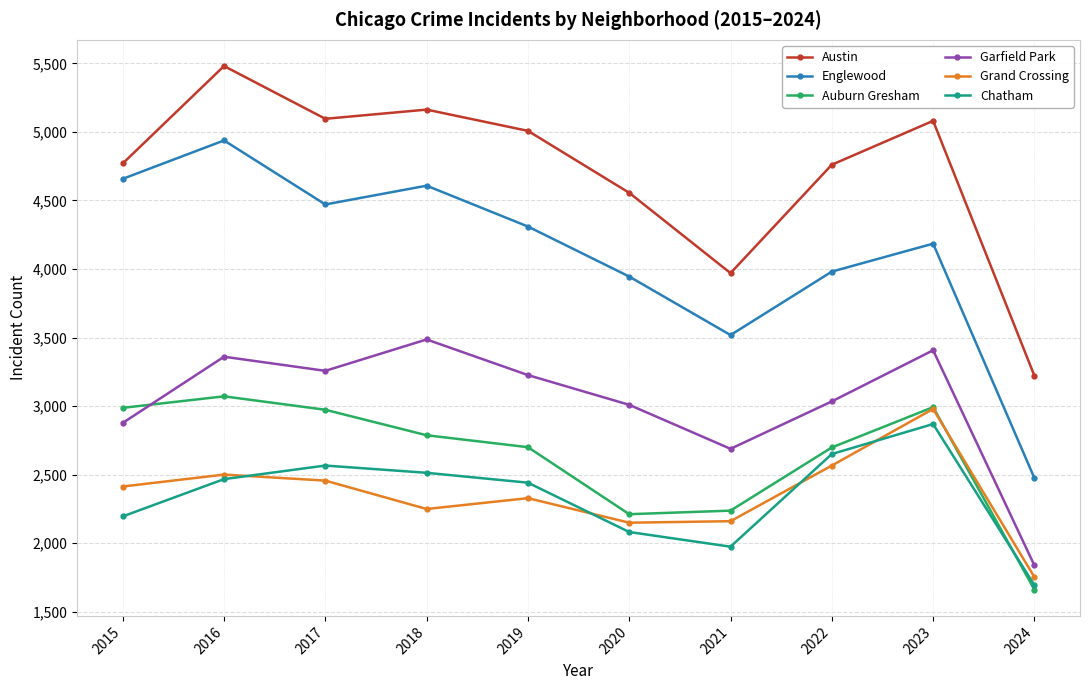

True or false: Chatham and Englewood intersect in this chart.

False